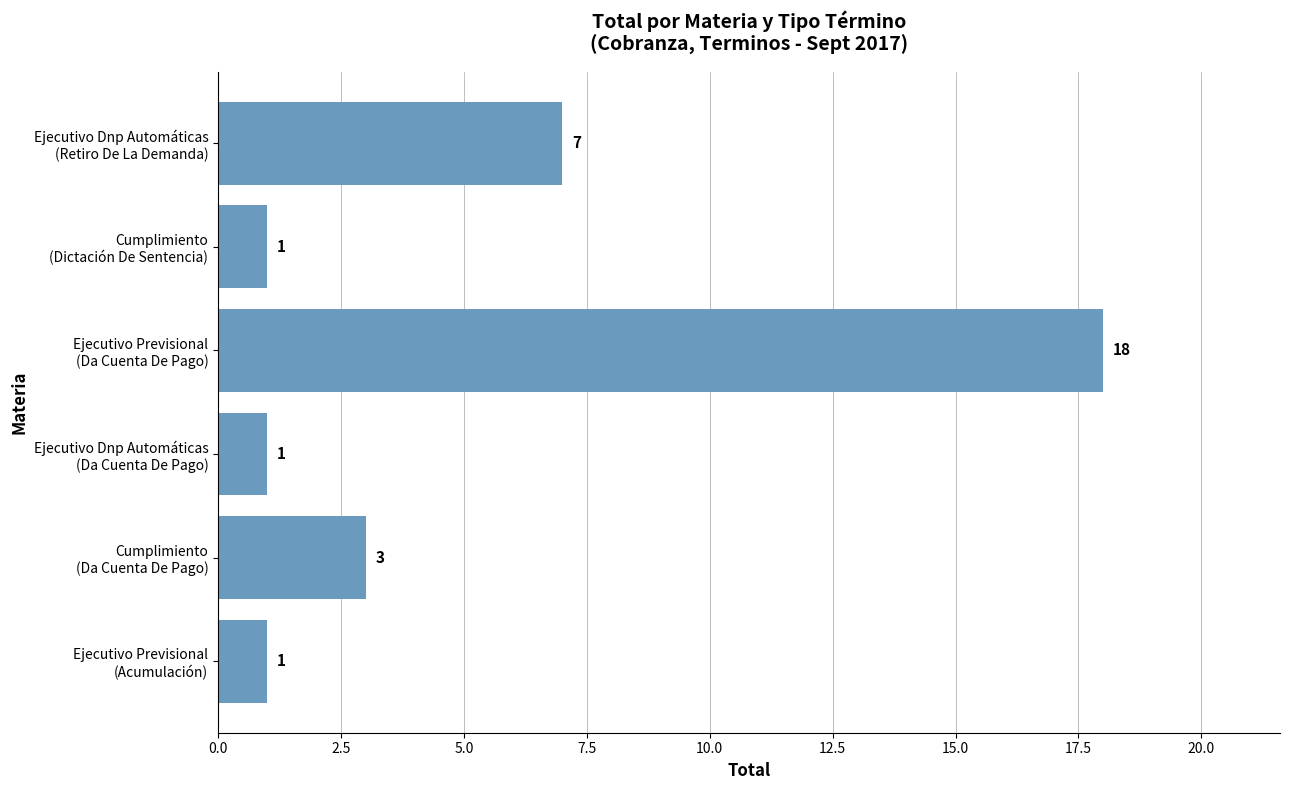

What is the greatest value displayed?

18